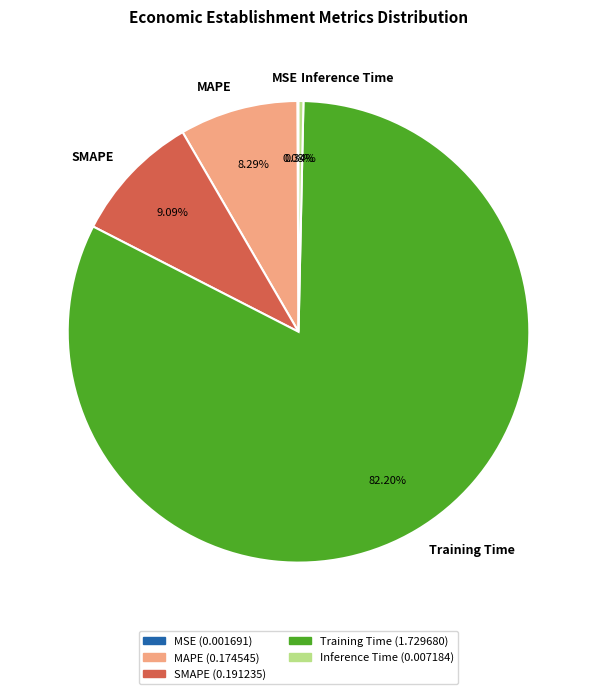

The Inference Time slice represents 0% of the pie. True or false?

True